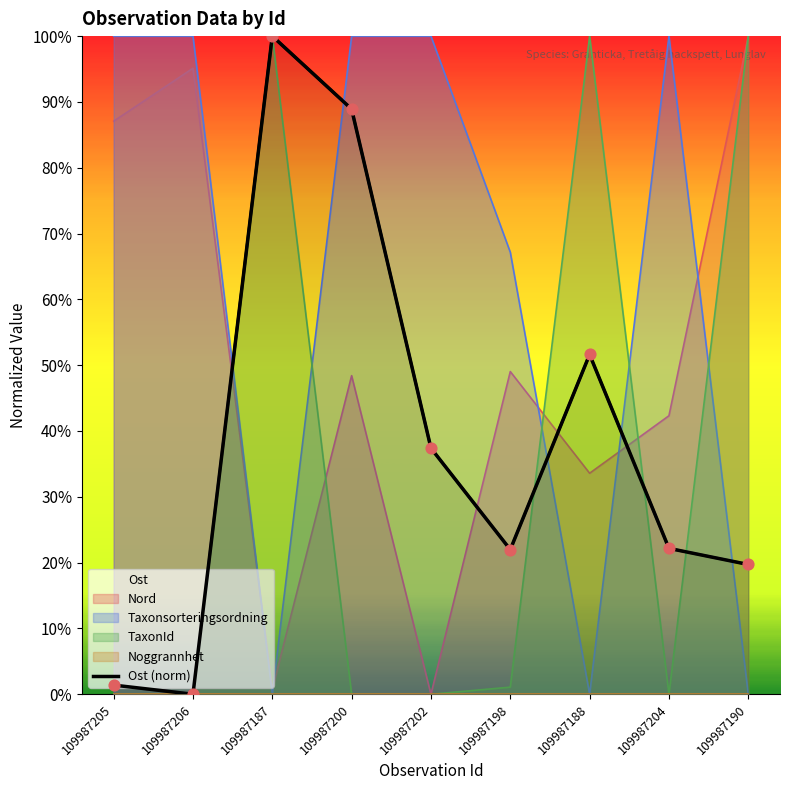

What is the change in value from 109987206 to 109987204?

+0.2